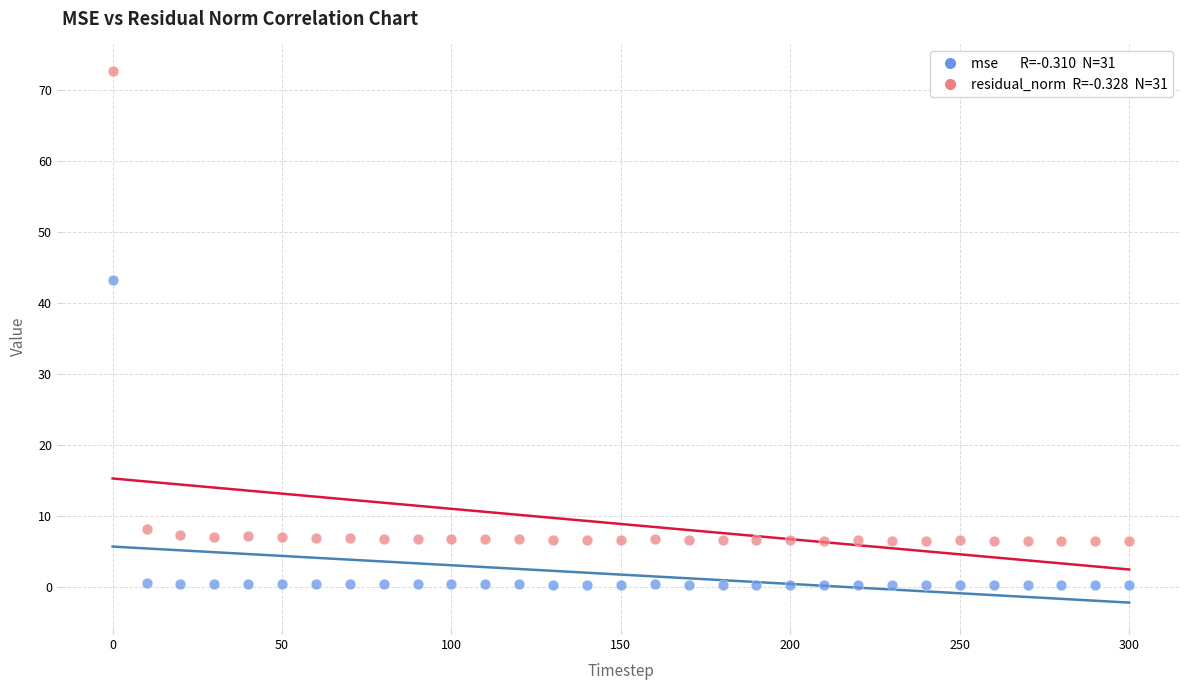

Across all data points, what is the range of X values (max minus min)?

300.0